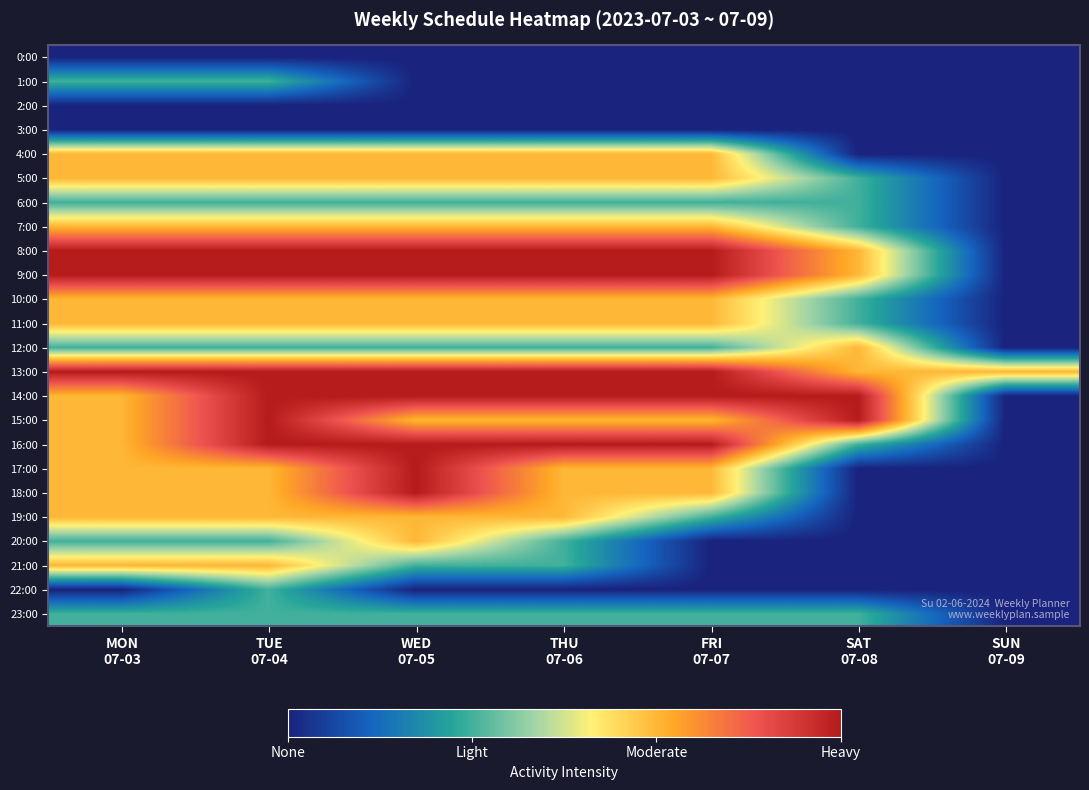

Between THU 07-06 and FRI 07-07, which series saw the biggest shift?

19:00